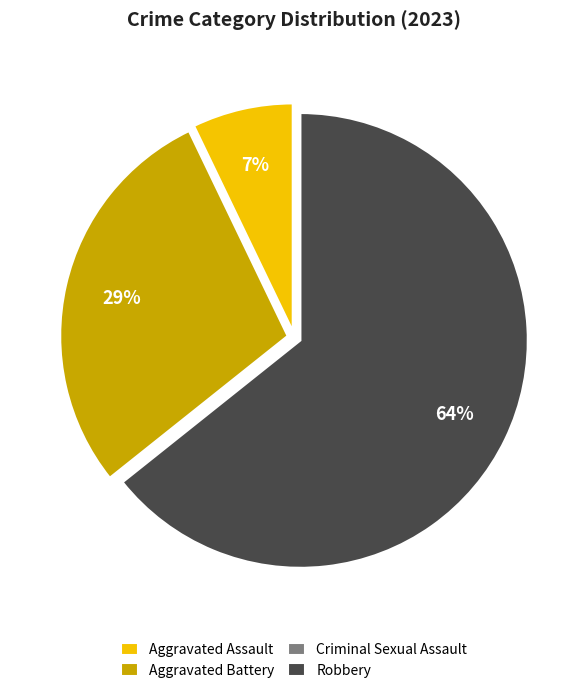

To the nearest percent, what is the combined percentage of Aggravated Assault and Robbery?

71%